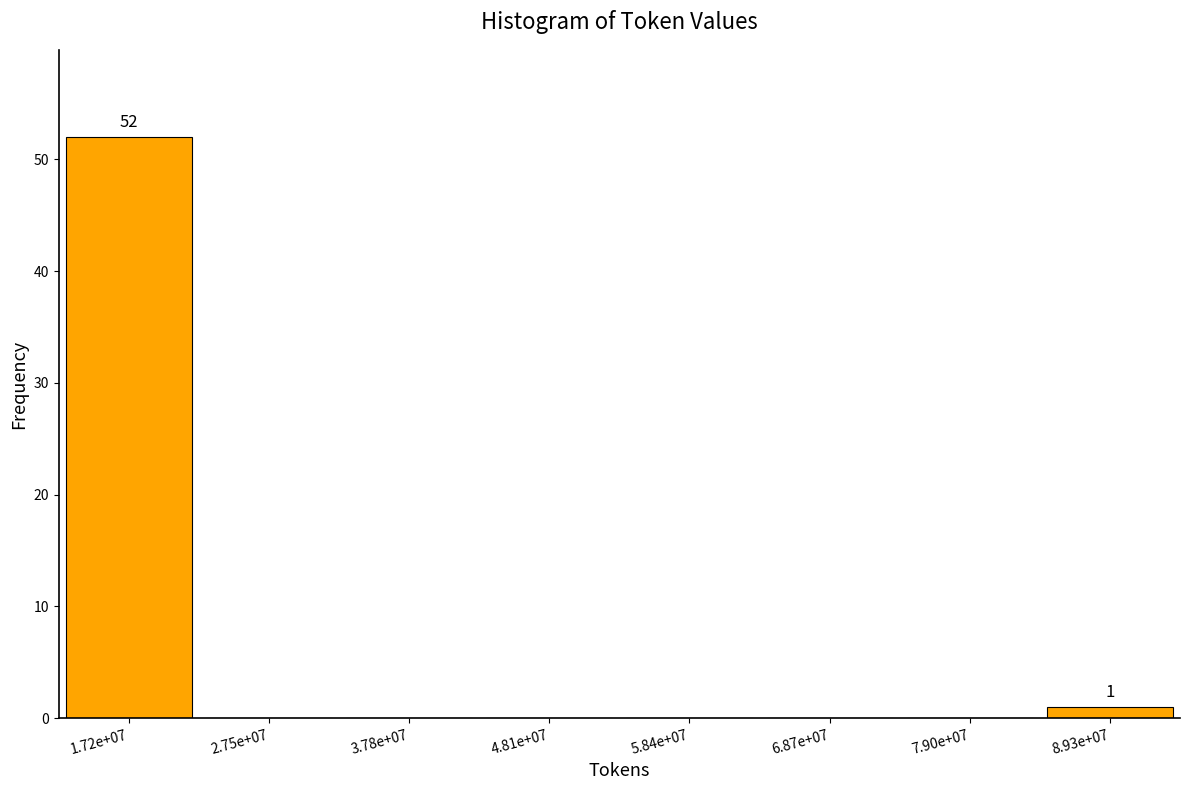

Reading left to right, what are all the values shown in this chart?

1.72e+07=52	2.75e+07=0	3.78e+07=0	4.81e+07=0	5.84e+07=0	6.87e+07=0	7.90e+07=0	8.93e+07=1